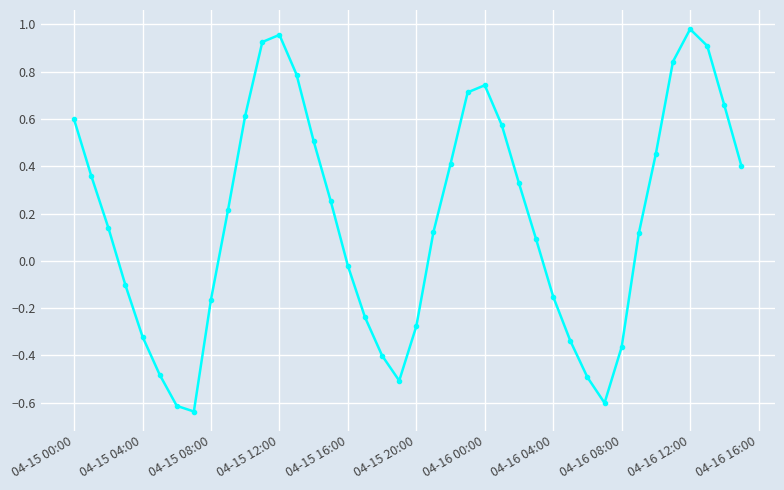

What is the difference between the second highest and minimum values?

1.6